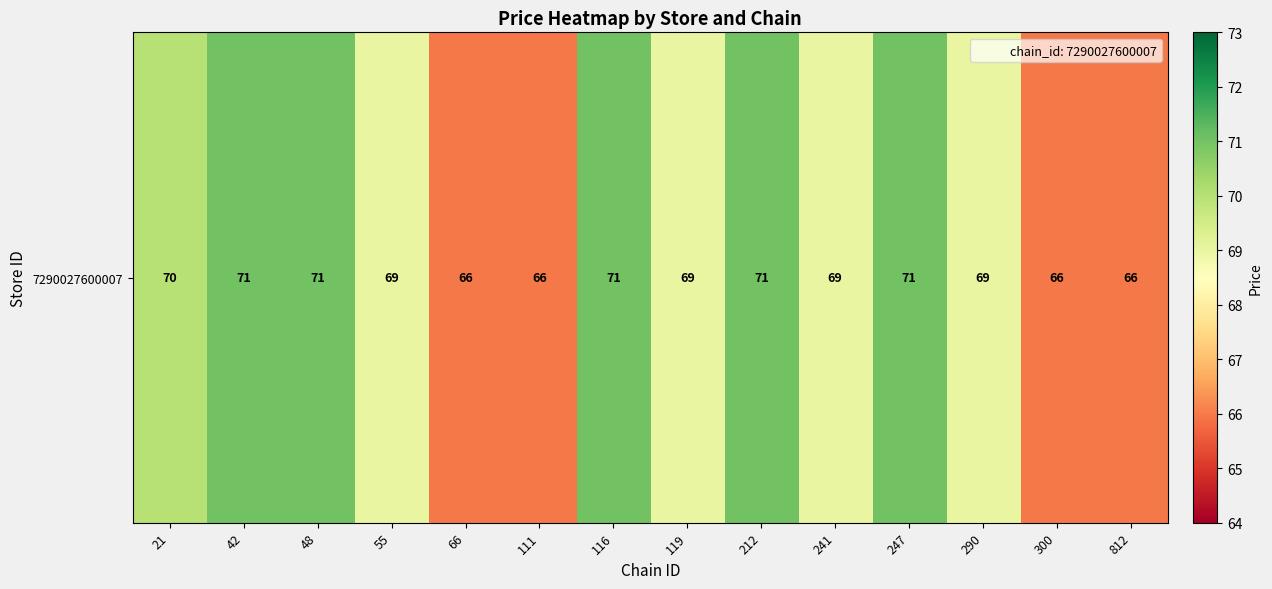

Reading left to right, transcribe all the data shown in this chart.

21=70	42=71	48=71	55=69	66=66	111=66	116=71	119=69	212=71	241=69	247=71	290=69	300=66	812=66